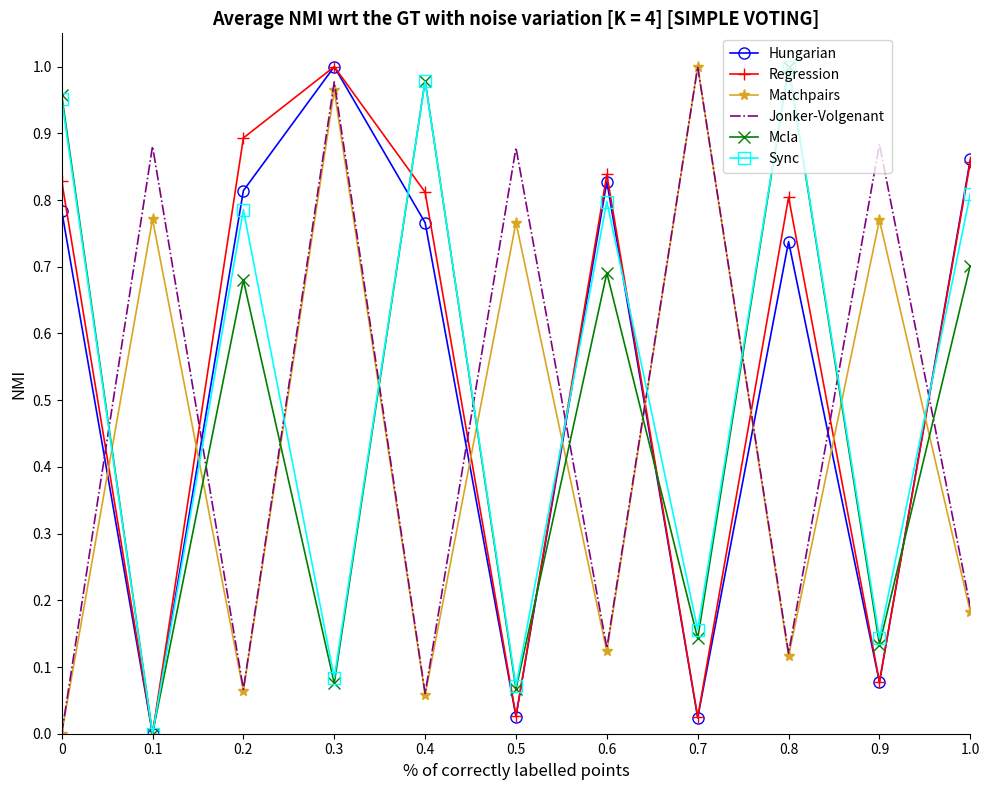

Between 0.2 and 0.4, which series saw the biggest shift?

Mcla